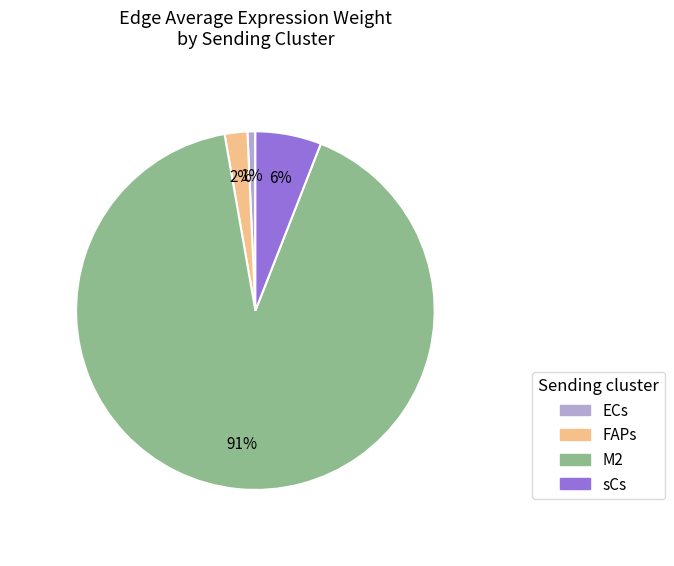

Rank the series at FAPs from highest to lowest value.

M2, sCs, FAPs, ECs